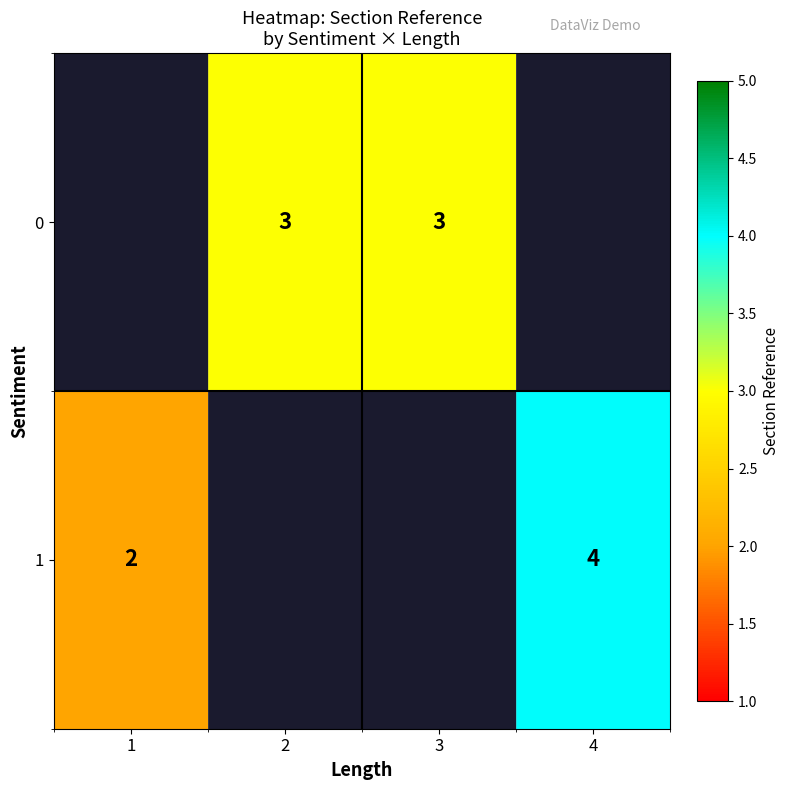

The 1 series shows 4 at 4. True or false?

True